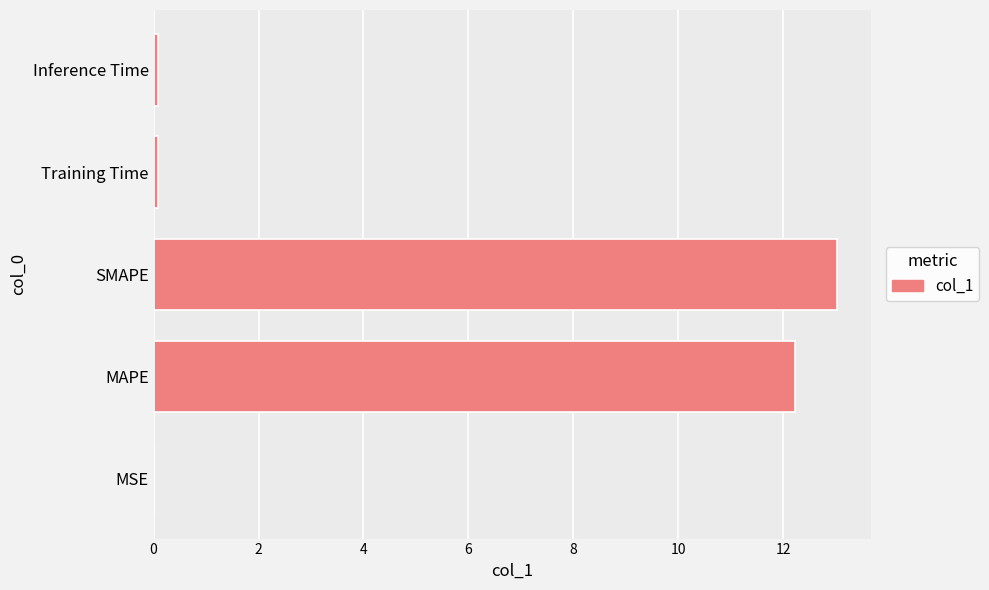

Is it true that the value at SMAPE is 13.0?

True